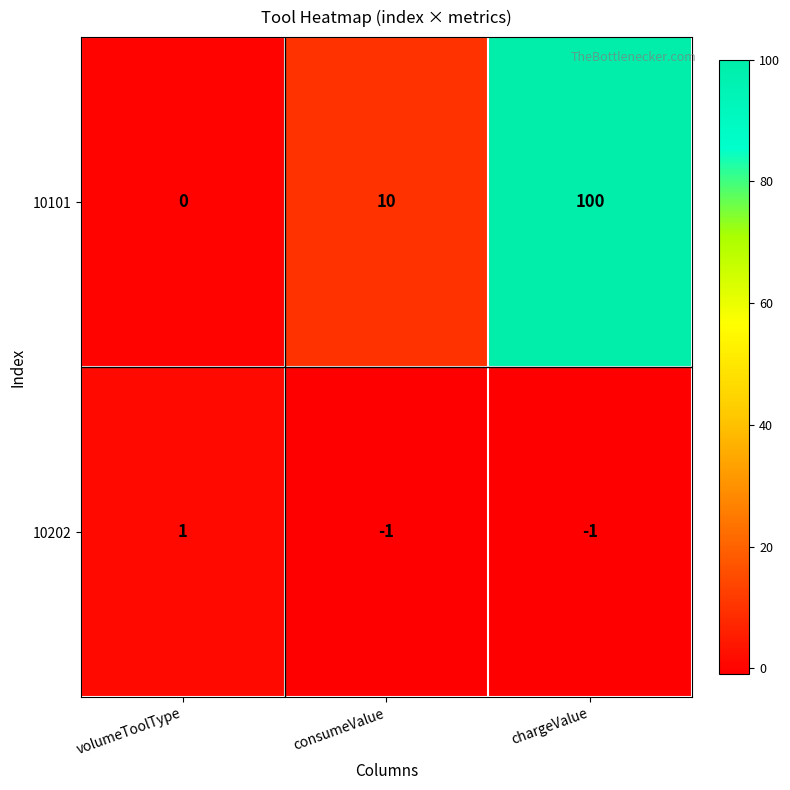

Reading left to right, list all the values displayed in this chart.

10101: 0	10	100
10202: 1	-1	-1